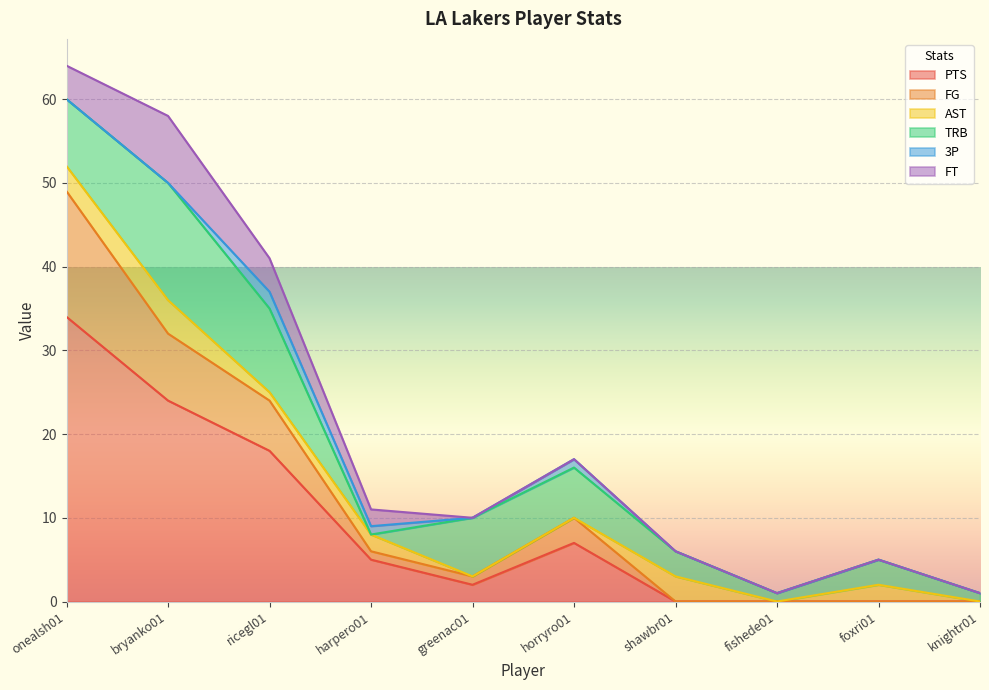

Is it true that AST equals 5 at onealsh01?

False